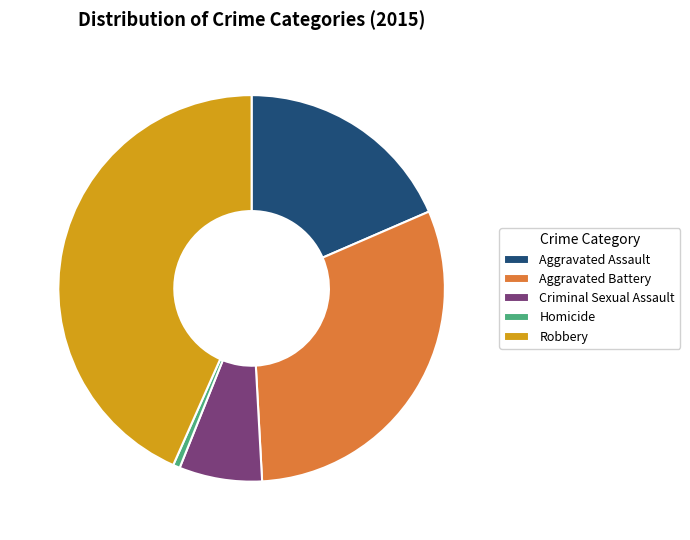

How many slices are in this pie chart?

5